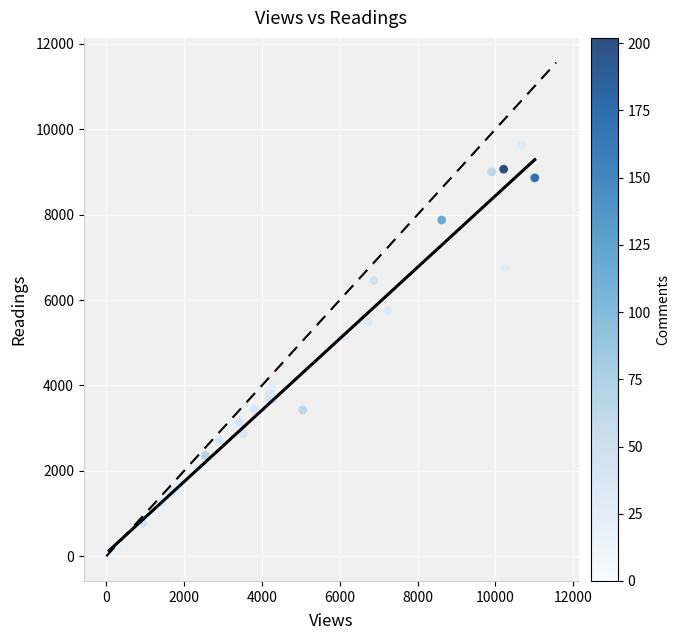

What Y value in the scatter plot is closest to 4848?

5159